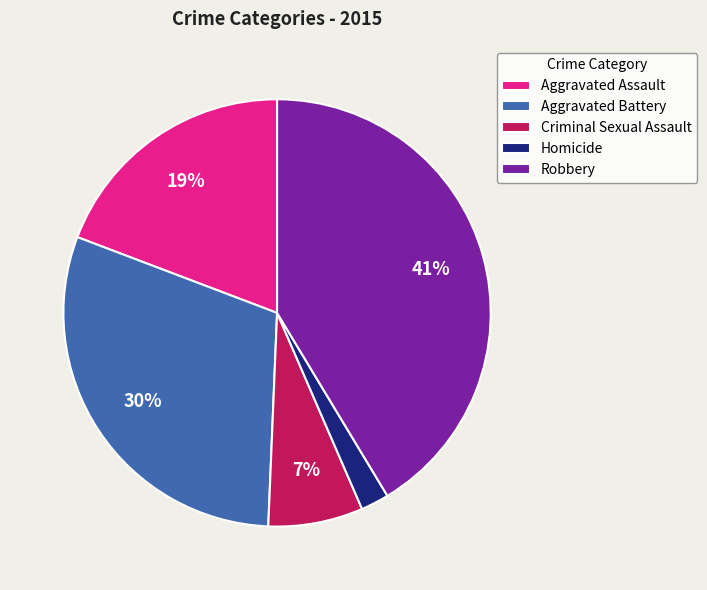

Approximately how many times larger is the value at Robbery compared to Aggravated Assault?

2.2